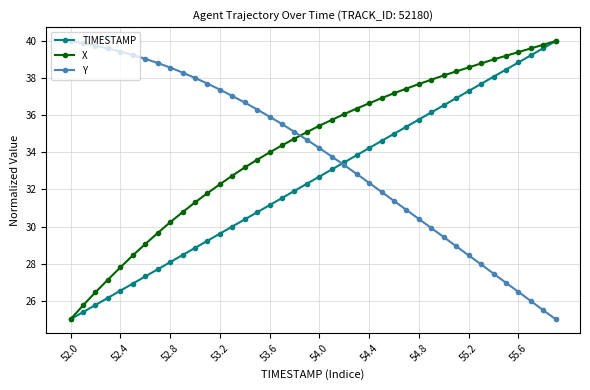

After their last crossing, which series has the higher values: X or Y?

X